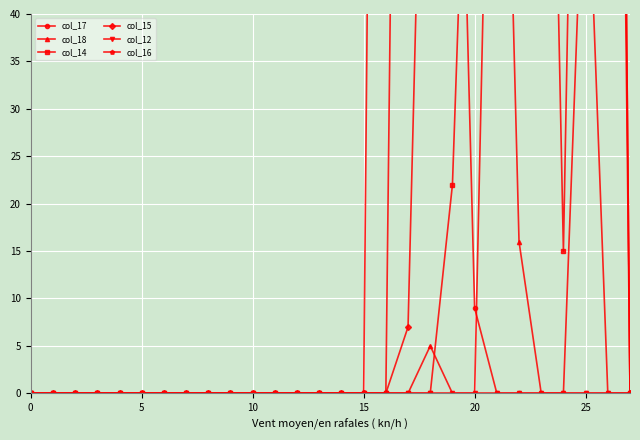

Which series has the largest total across all categories?

col_16